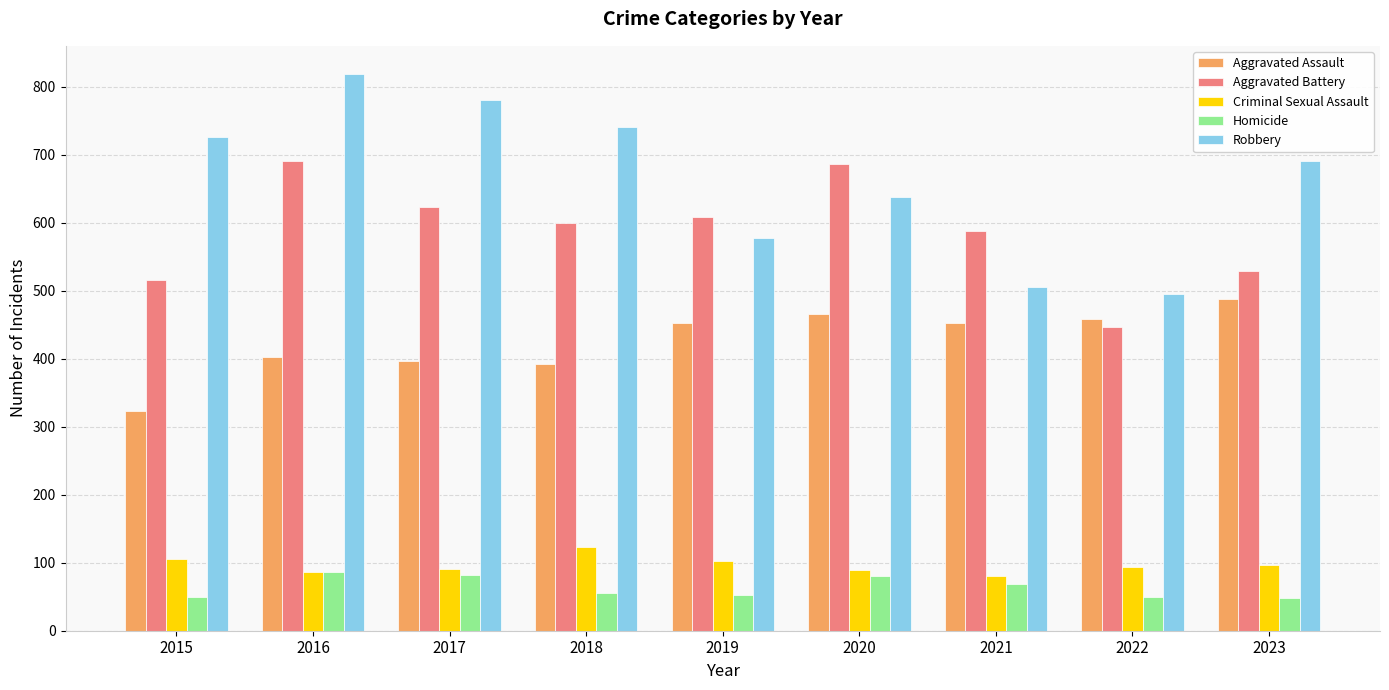

Where is Robbery nearest to the value 657?

2020